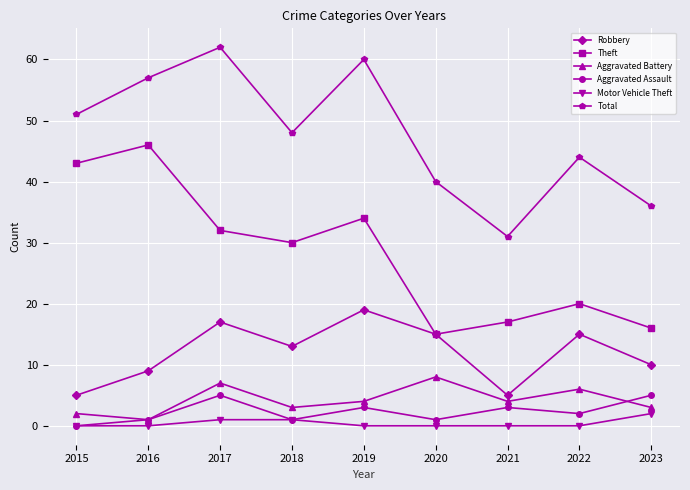

The Aggravated Assault series shows 1 at 2020. True or false?

True